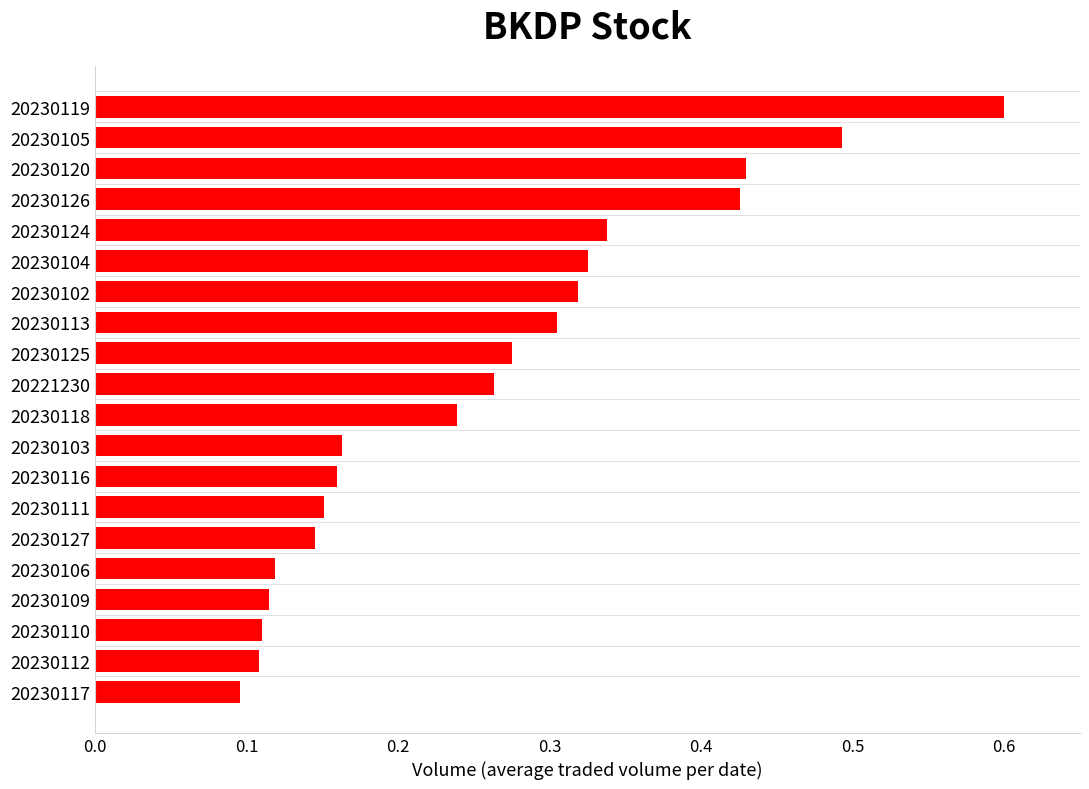

The value at 20230110 is 0.1. True or false?

True